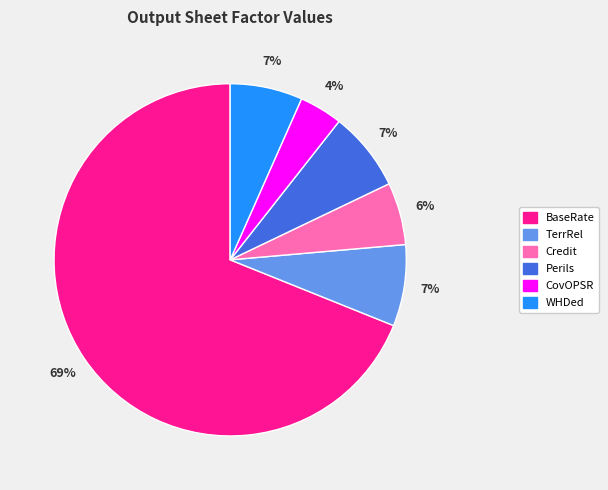

How many slices are in this pie chart?

6